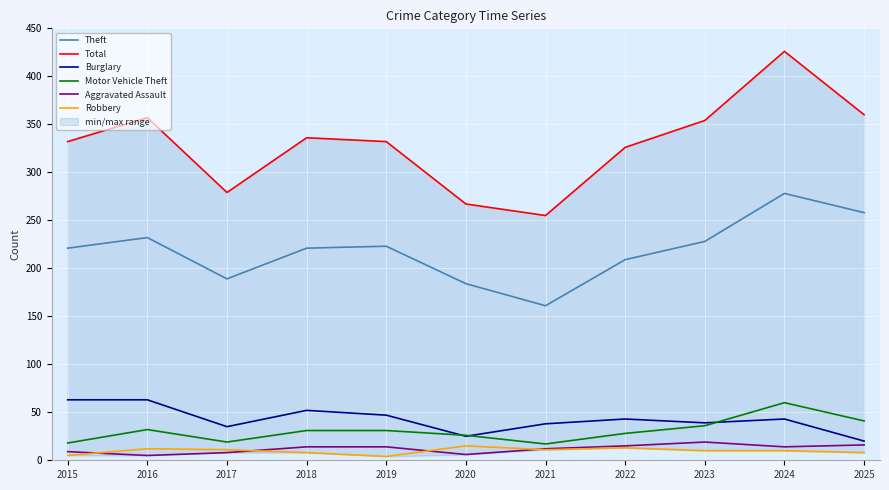

What is the greatest value displayed?

426